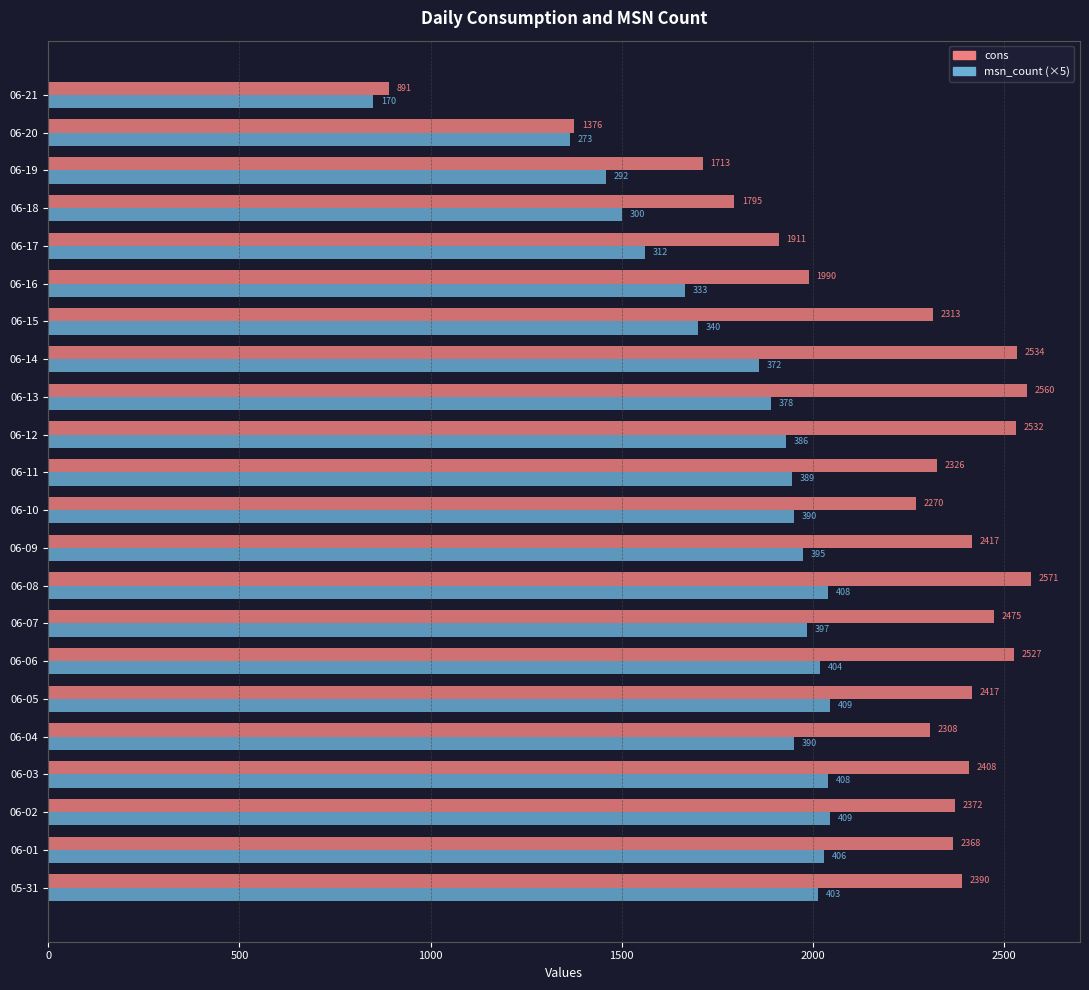

Rank the series by their maximum value, from lowest to highest.

msn_count (×5), cons